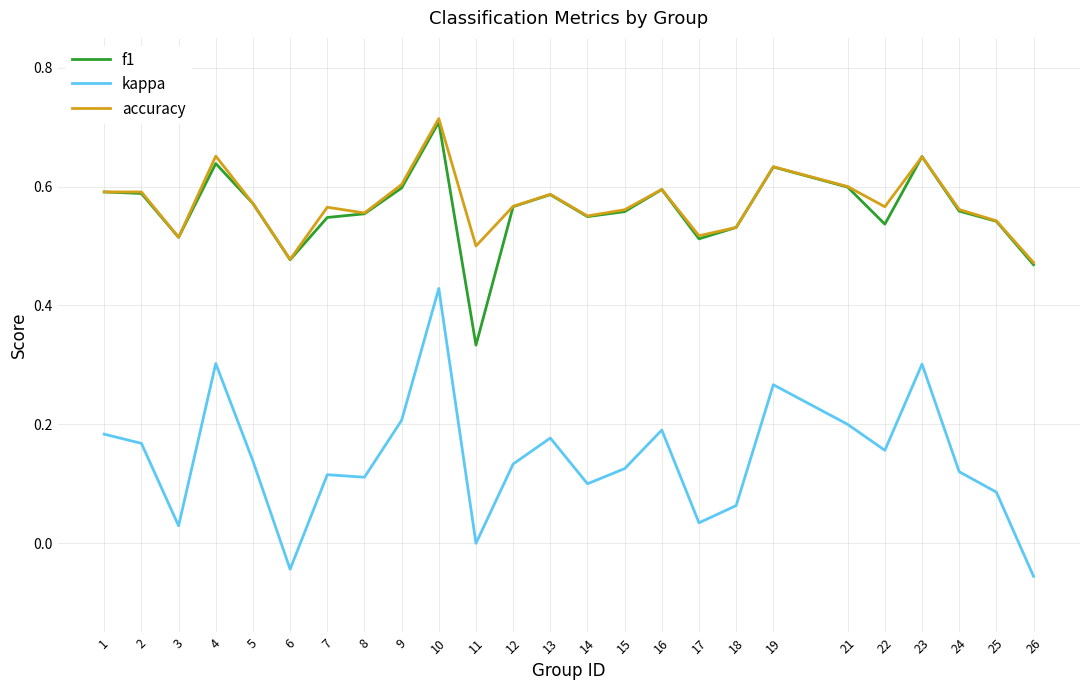

What is the sum of all kappa values?

3.5